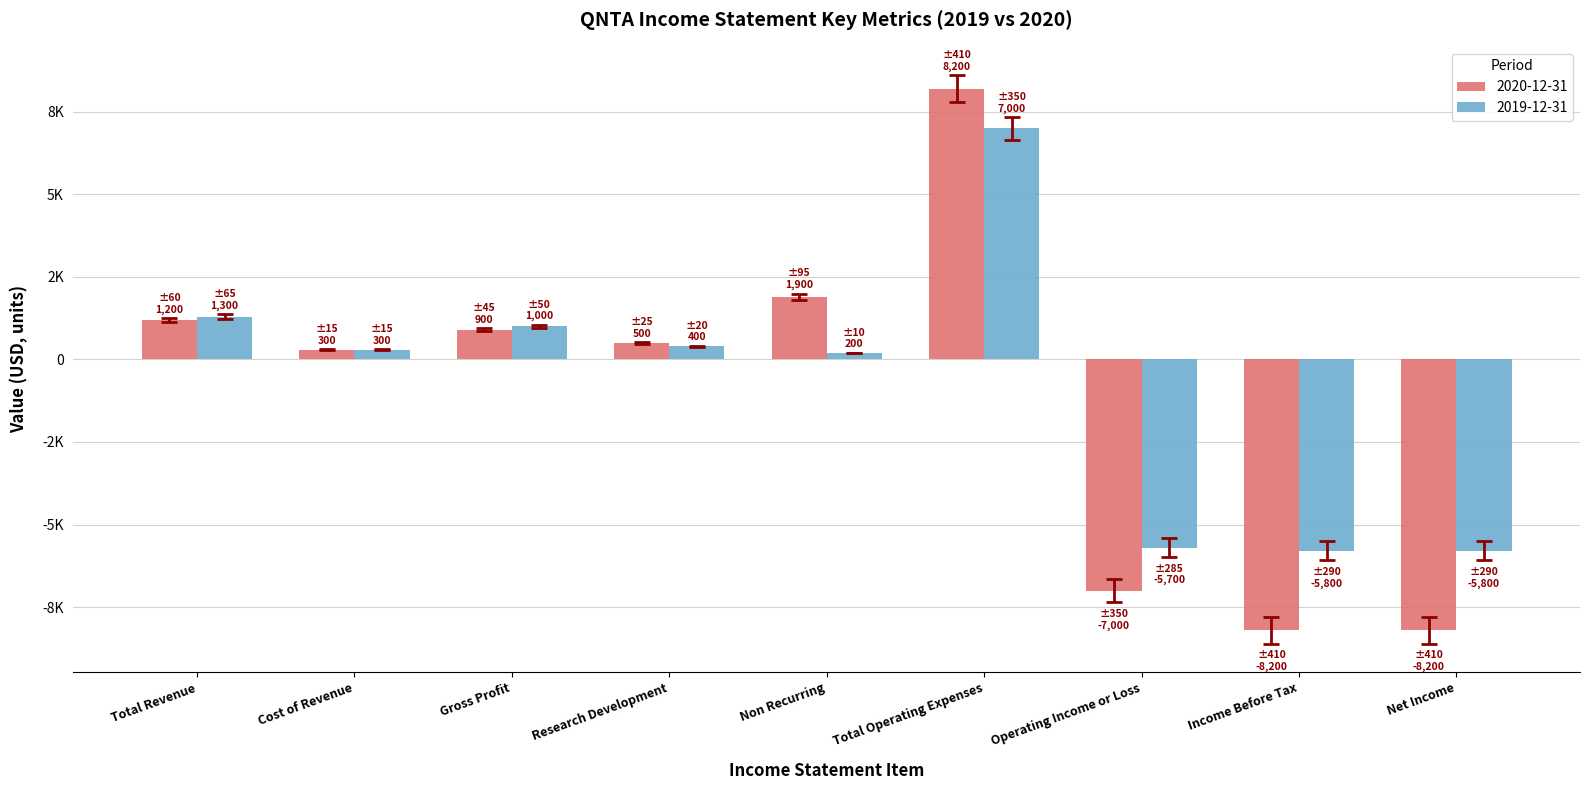

Does the chart contain stacked bars?

No